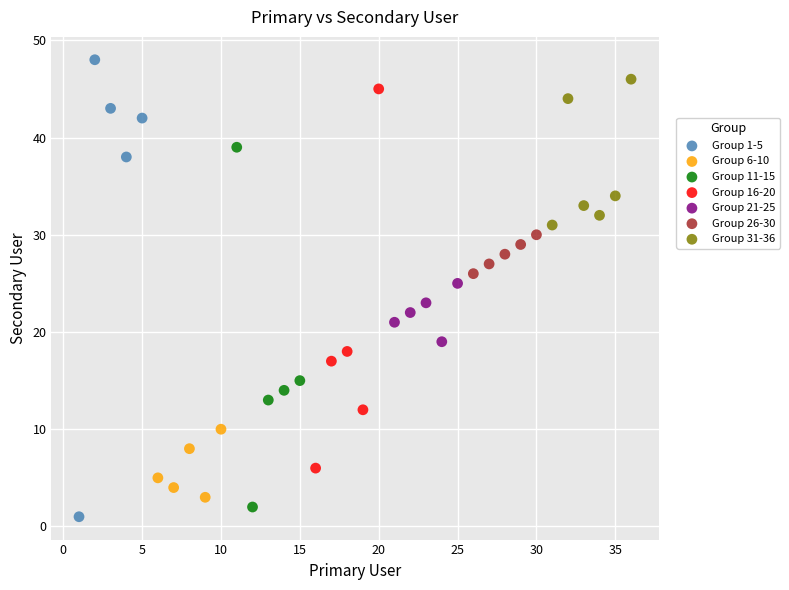

Which series has the largest Y range (max minus min)?

Group 1-5